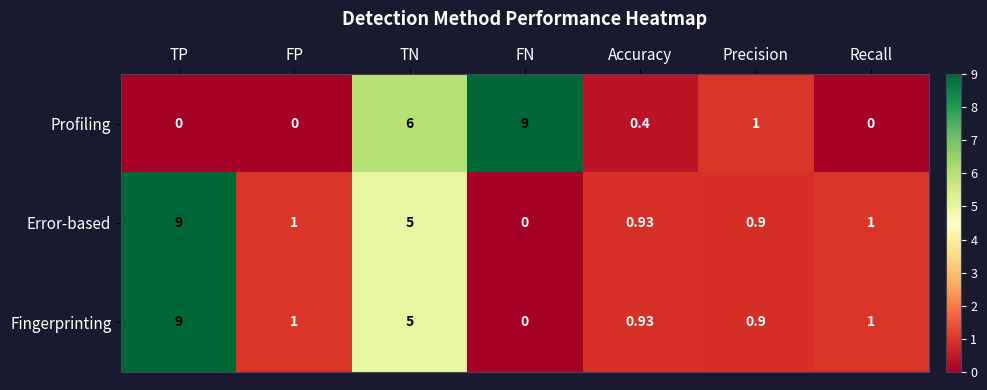

Which category has the lowest value in the Fingerprinting series?

FN